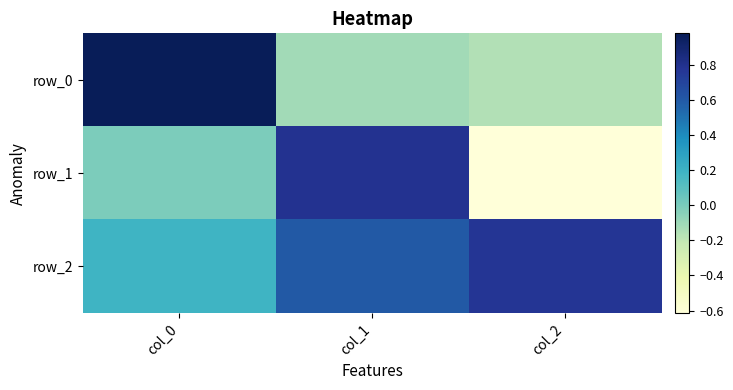

Where is row_2 nearest to the value 0?

col_0